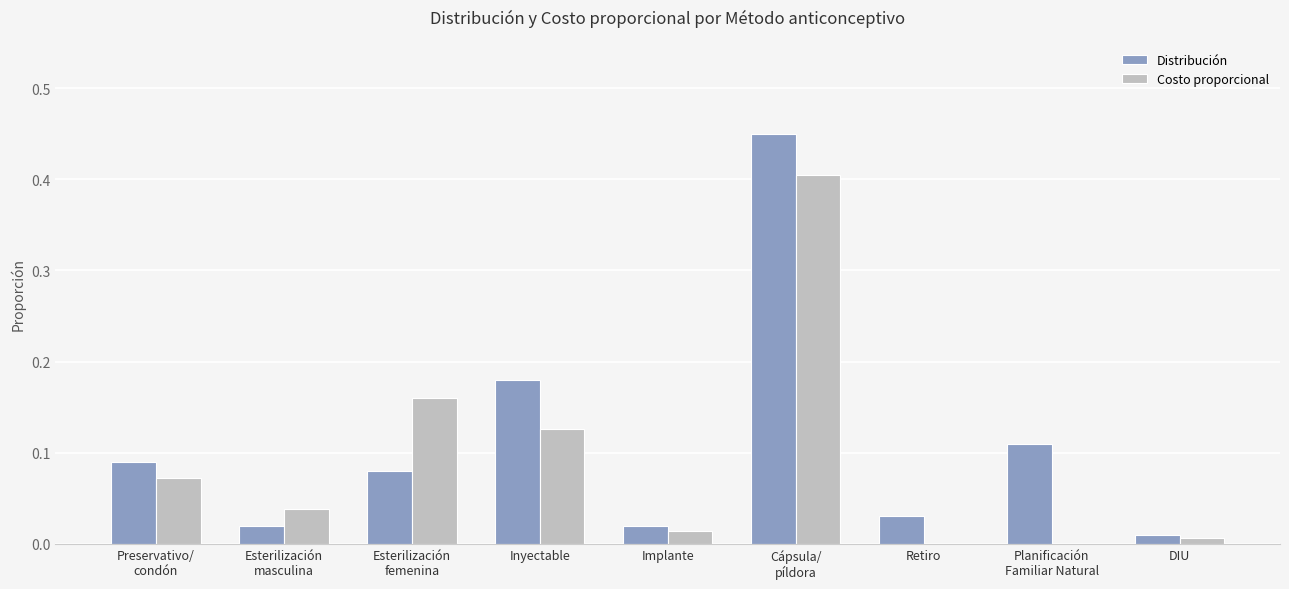

Is it true that Costo proporcional equals 0.0 at Implante?

True